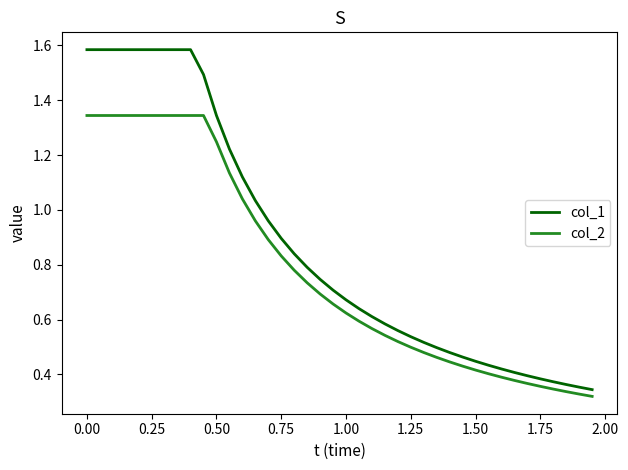

How many distinct data groups are displayed?

2